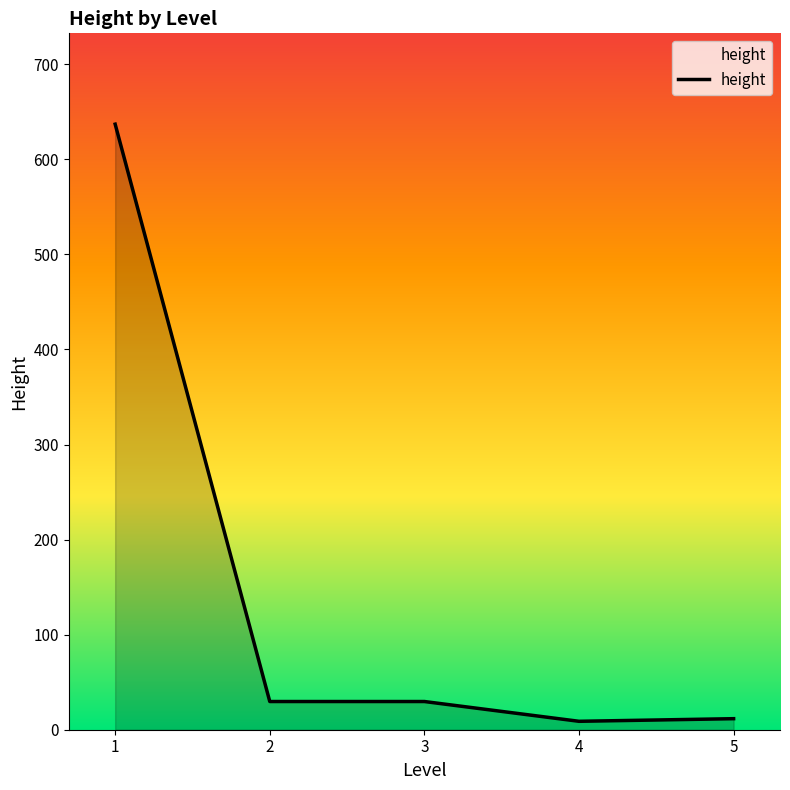

Is it true that the value at 2 is 29.7?

True